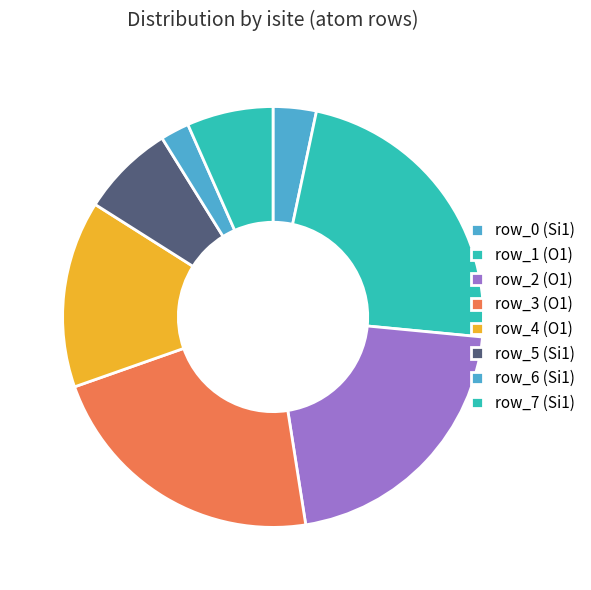

Which category has the biggest portion of the pie?

row_1 (O1)